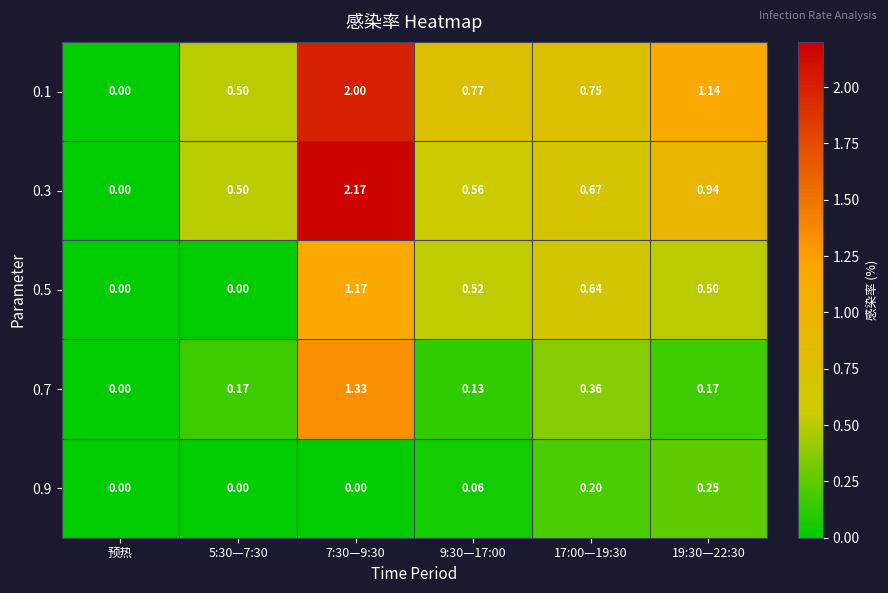

Between 7:30—9:30 and 19:30—22:30, which series saw the biggest shift?

0.3